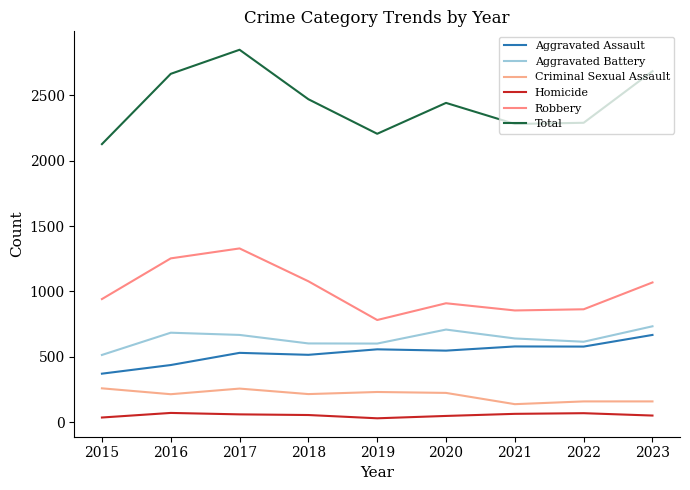

At which label does Homicide first exceed 56?

2016